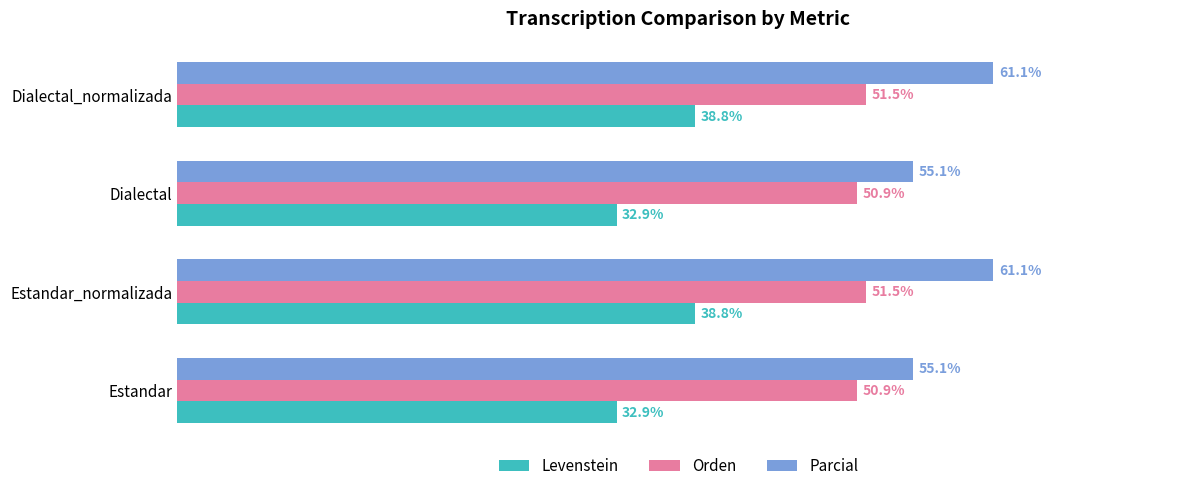

At Dialectal_normalizada, list the series in order from largest to smallest.

Parcial, Orden, Levenstein